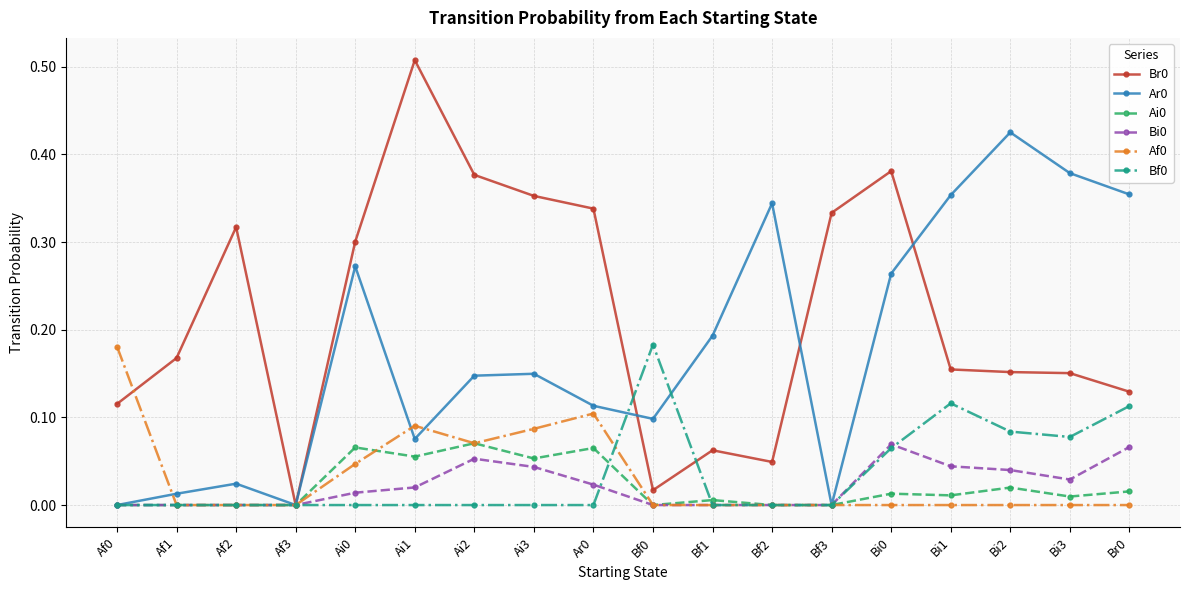

How many interior local peaks does the Ar0 series have?

5